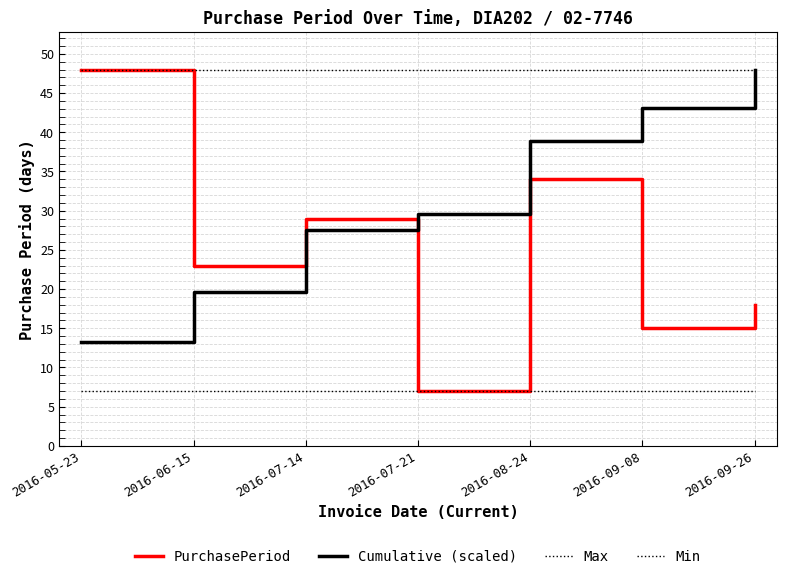

Is this an area chart (filled region under the line)?

No